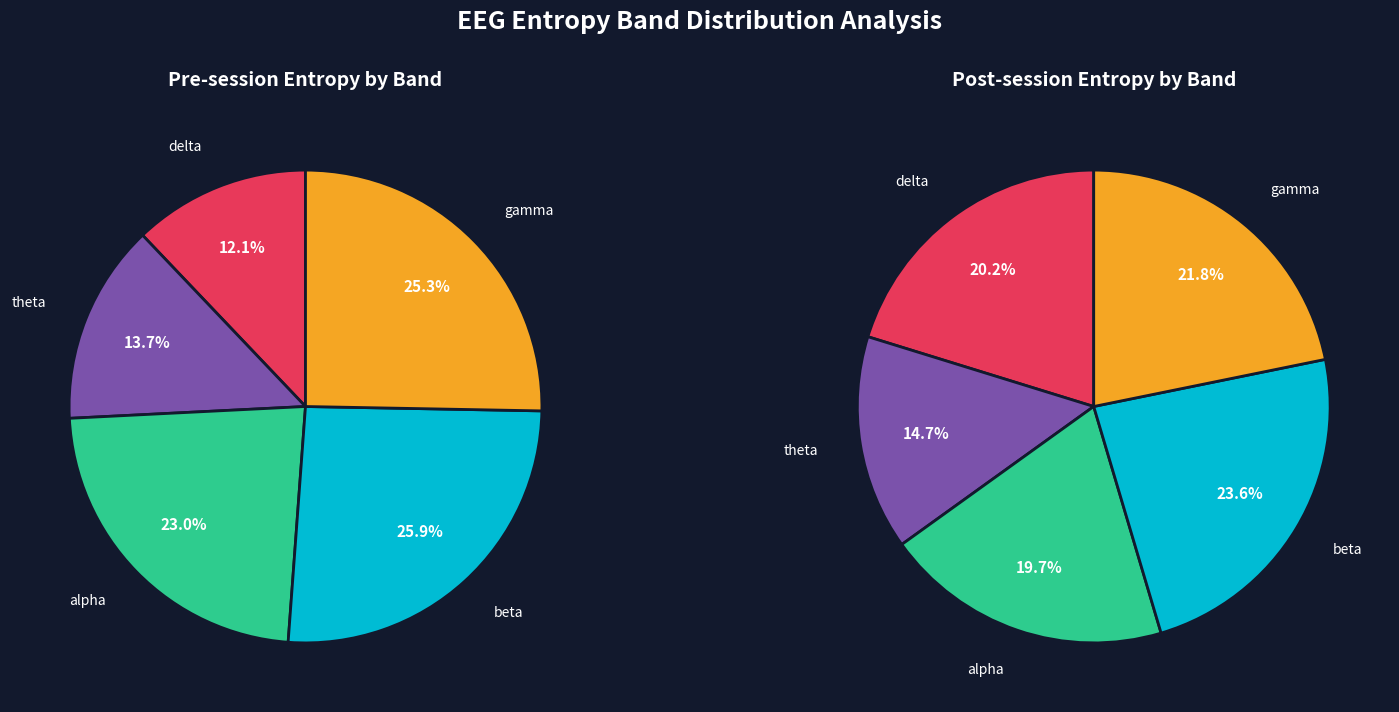

Combined, do pre-delta and pre-alpha account for over 50%?

No